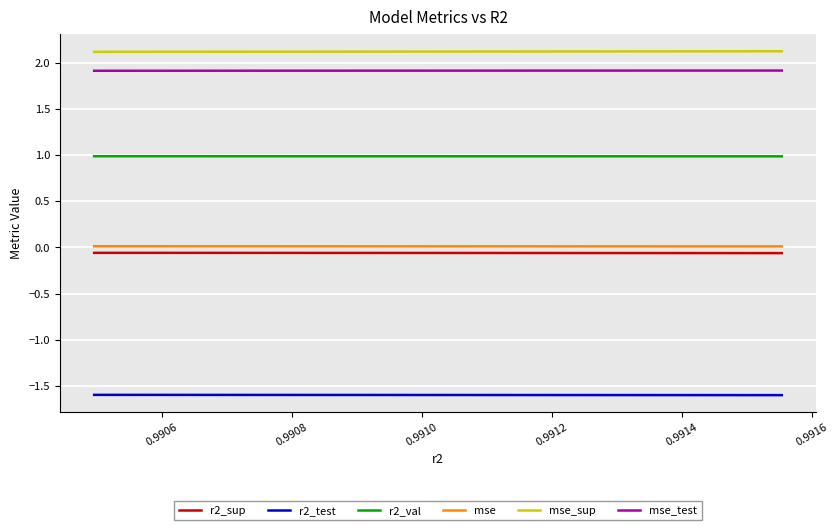

Which series has the largest total across all categories?

mse_sup